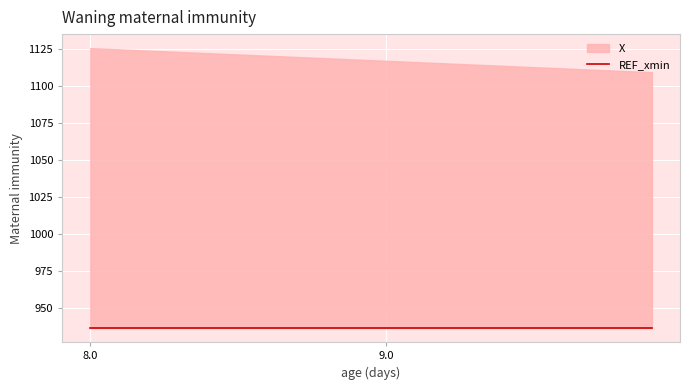

What is the minimum value for REF_xmin?

936.2